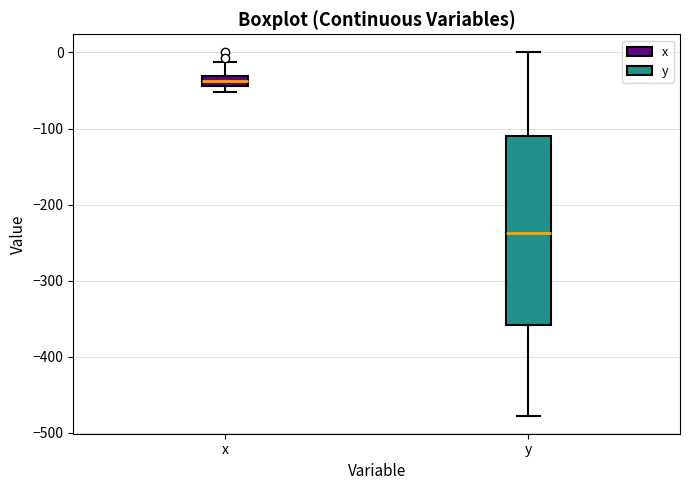

Which box has the highest median line?

x